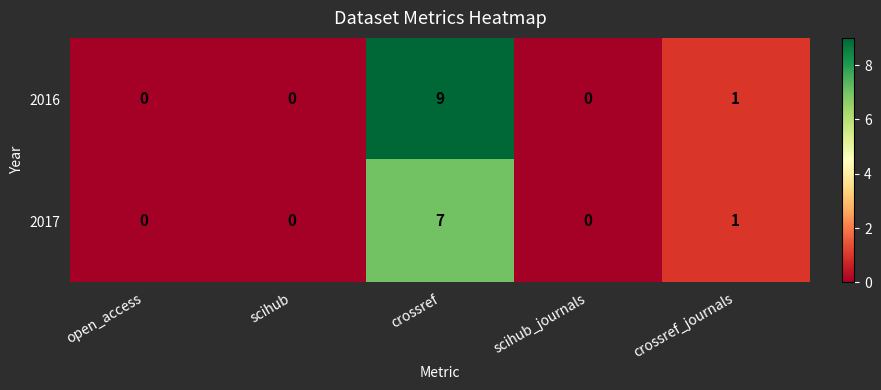

Which series has the widest spread of values?

2016